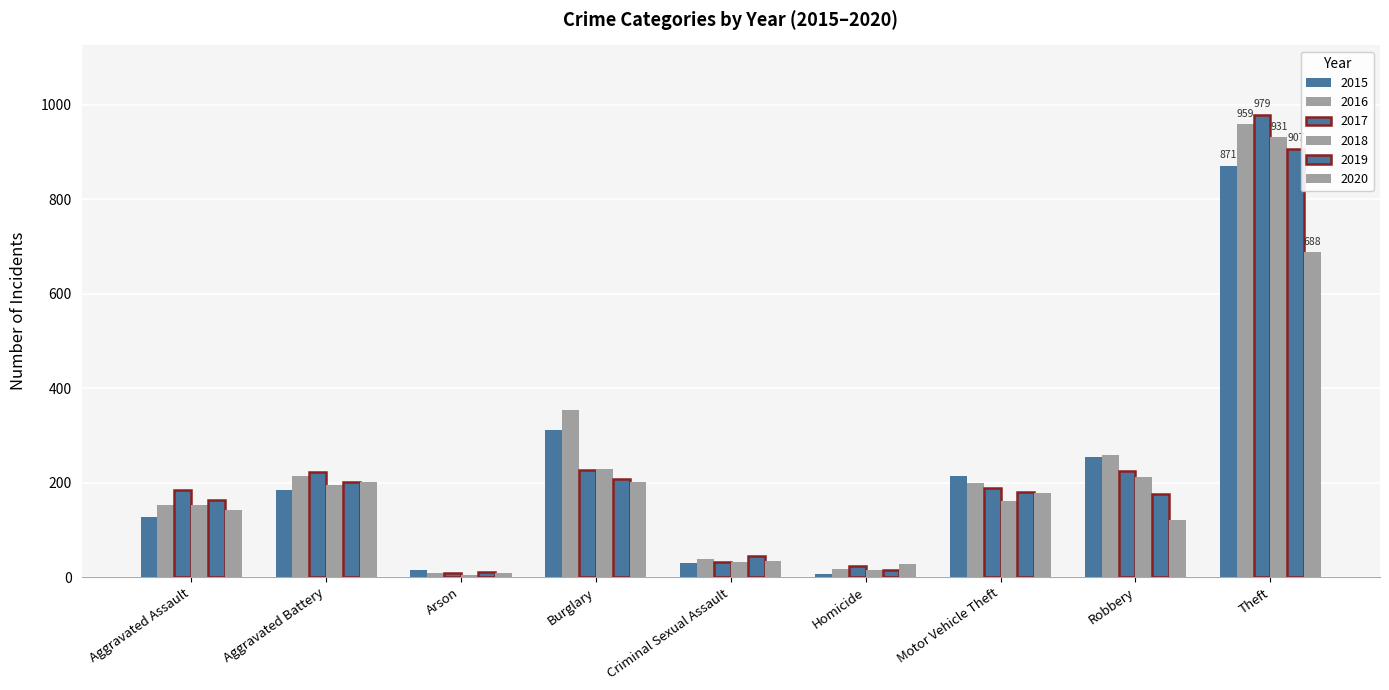

How many bars are there in total?

54